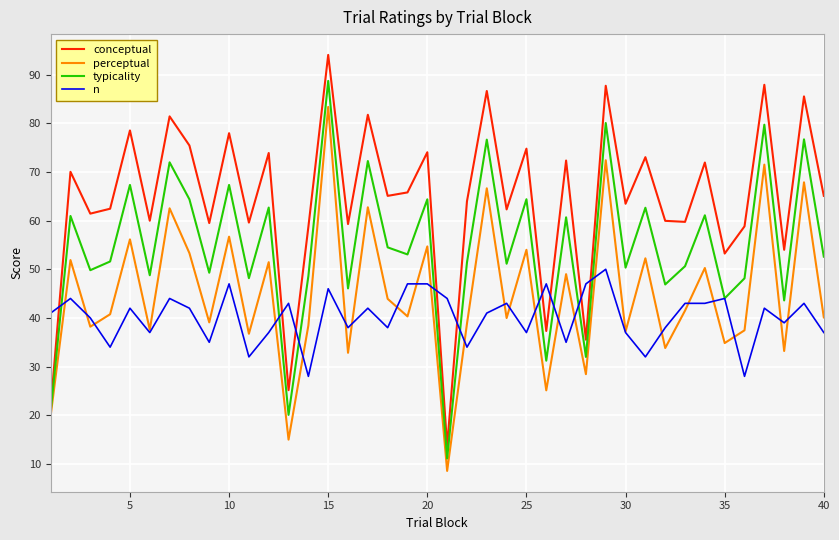

What is the minimum value for conceptual?

13.7